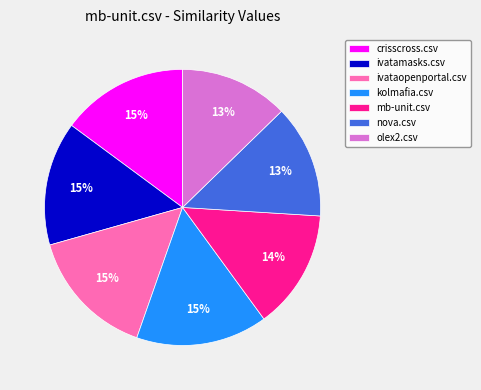

To the nearest percent, what is the difference between the nova.csv and crisscross.csv slice percentages?

2%